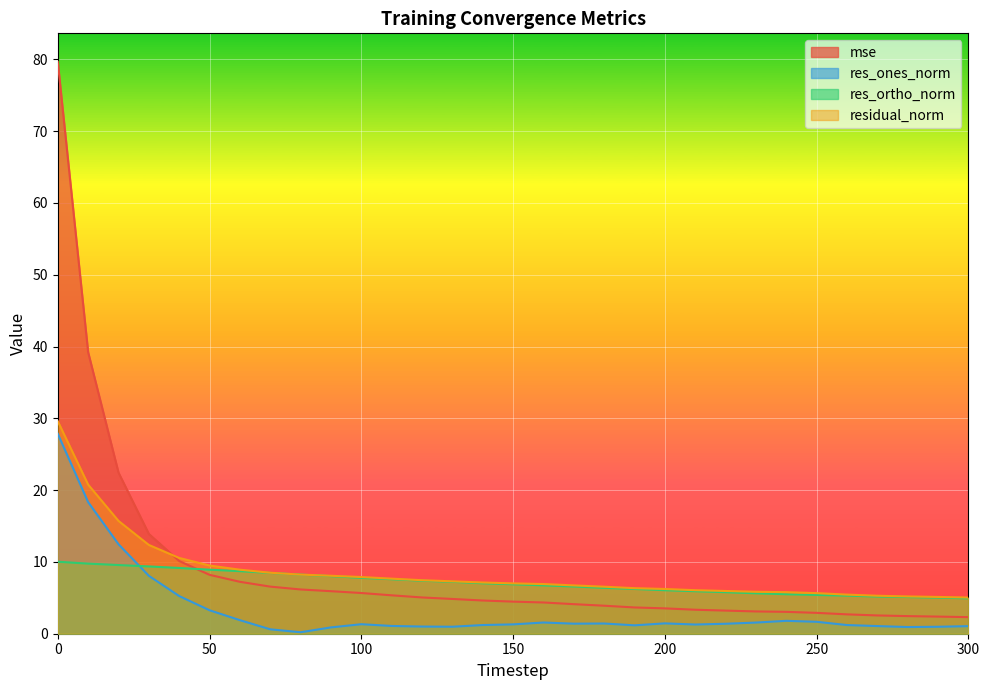

Rank the series by their maximum value, from lowest to highest.

res_ortho_norm, res_ones_norm, residual_norm, mse